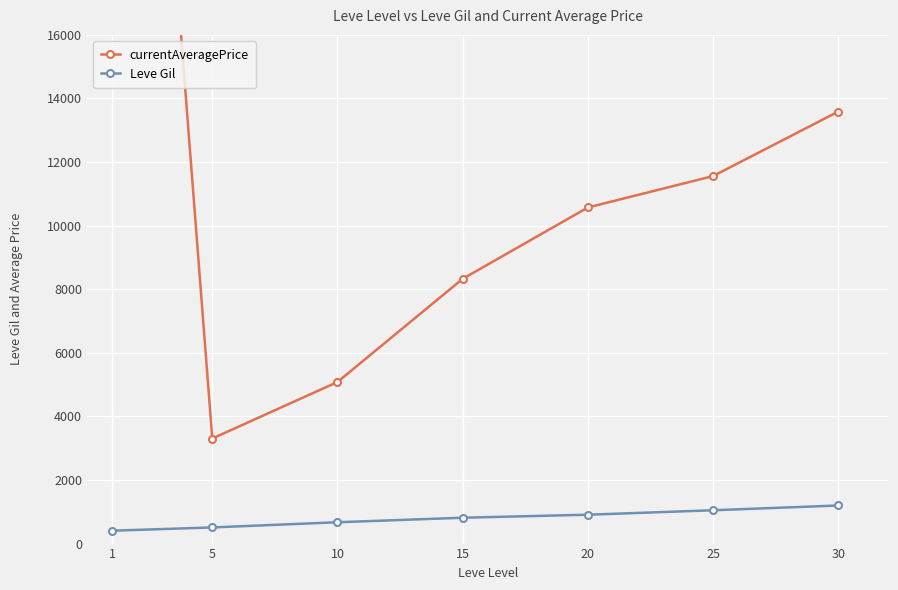

What is the sum of the currentAveragePrice values at 10 and 5?

8386